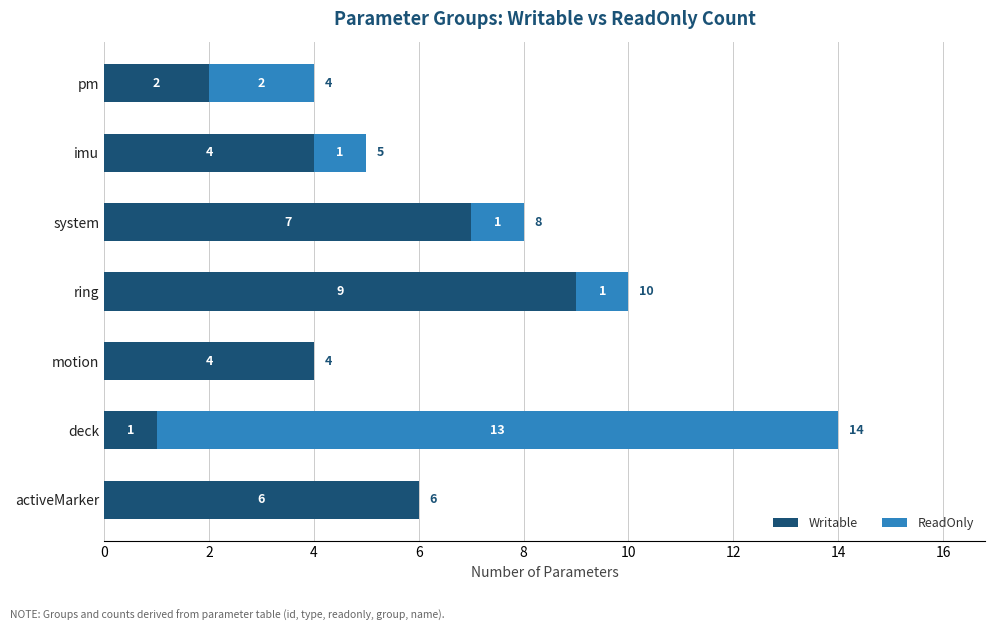

What is the maximum value for Writable?

9